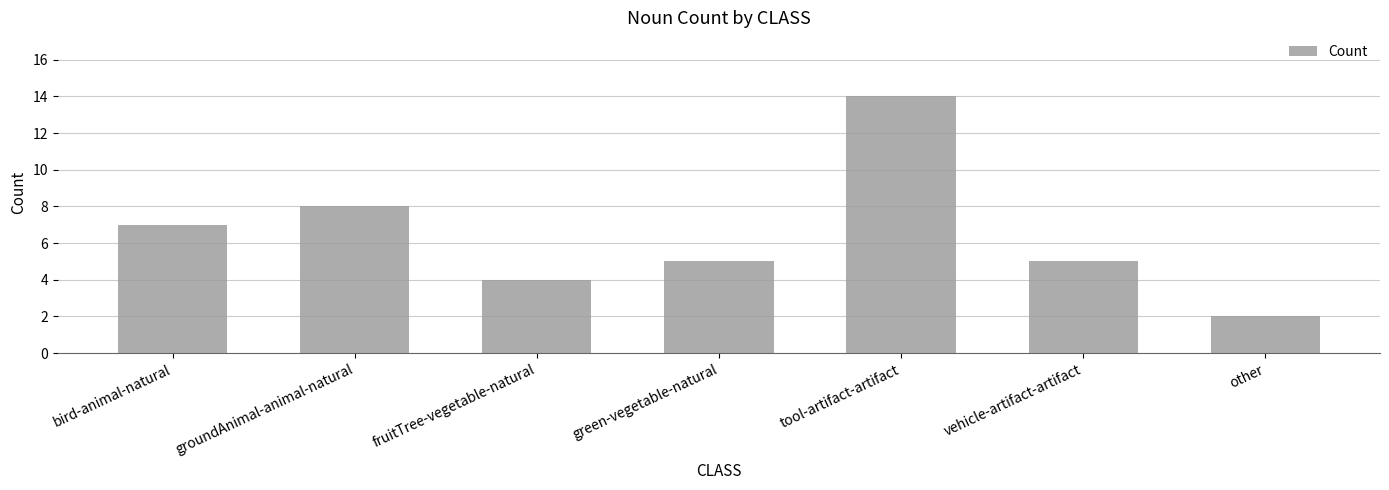

At which category does the chart reach its peak across all series?

tool-artifact-artifact